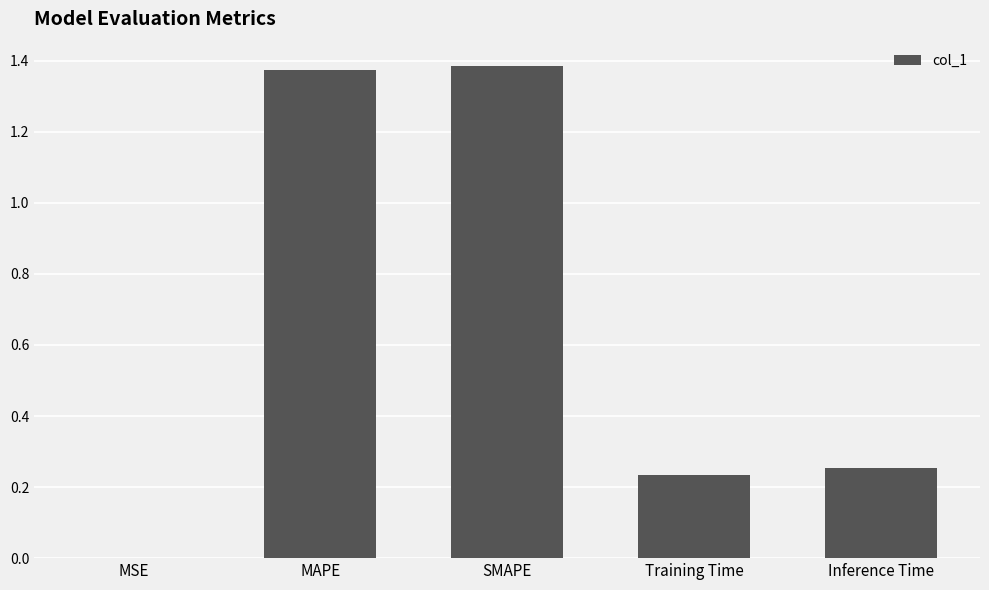

Does the chart contain stacked bars?

No